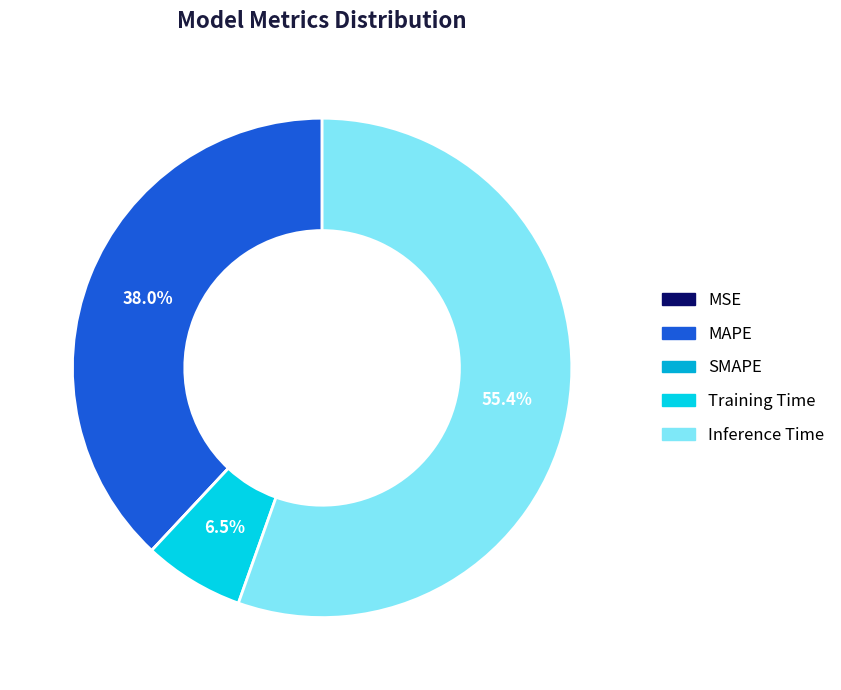

What is the majority slice?

Inference Time